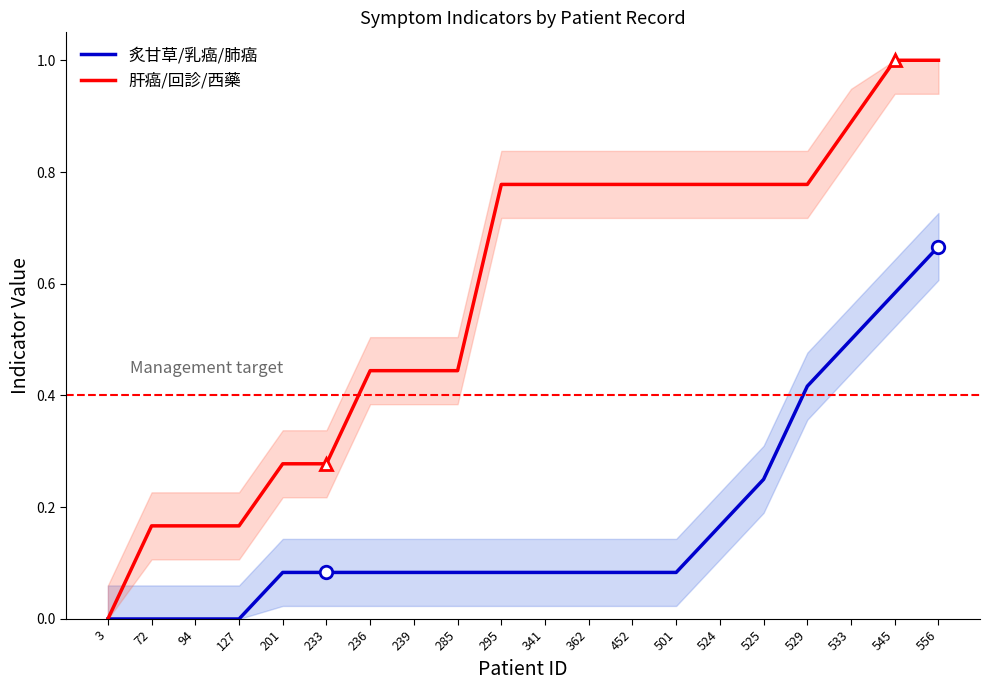

List the labels in order of 肝癌/回診/西藥 value, smallest first.

3, 72, 94, 127, 201, 233, 236, 239, 285, 295, 341, 362, 452, 501, 524, 525, 529, 533, 545, 556